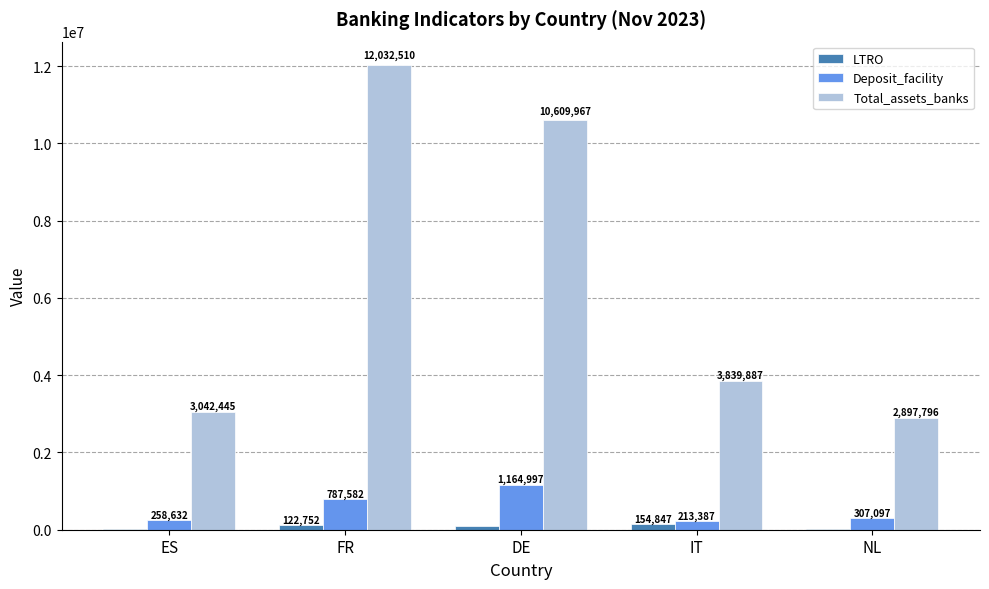

Read the Total_assets_banks value at NL.

2897796.0